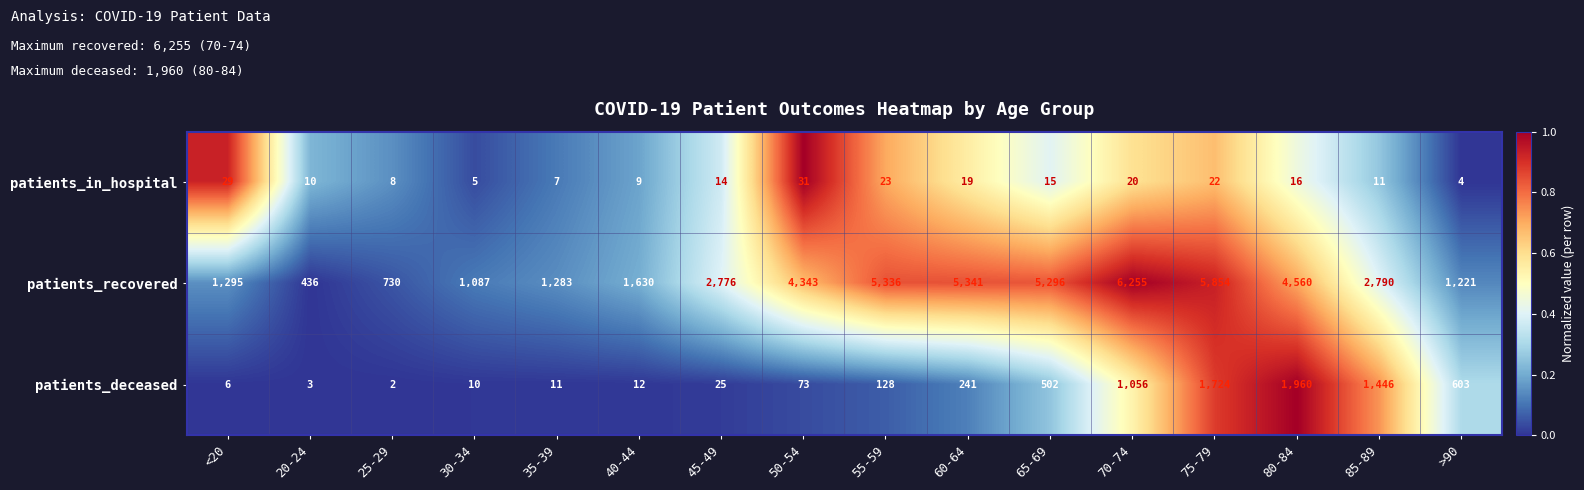

What is the difference between the patients_recovered values at 30-34 and 65-69?

4209